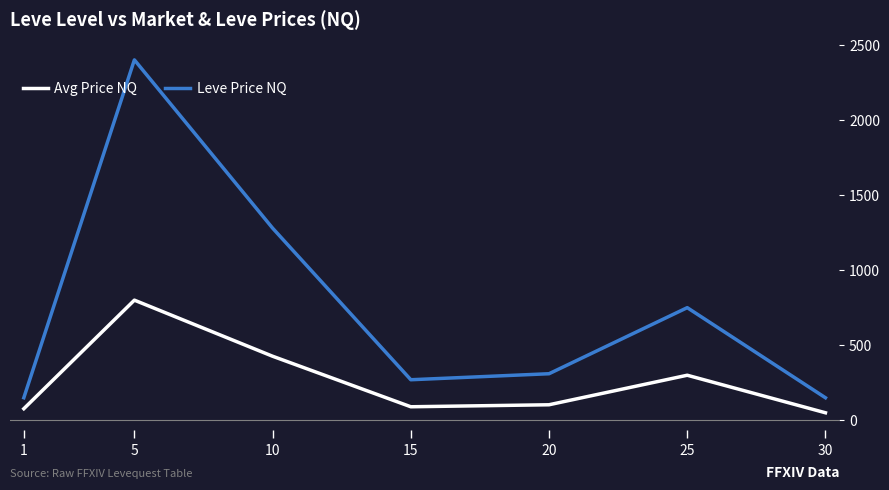

What are all the series names shown in the legend?

Avg Price NQ, Leve Price NQ